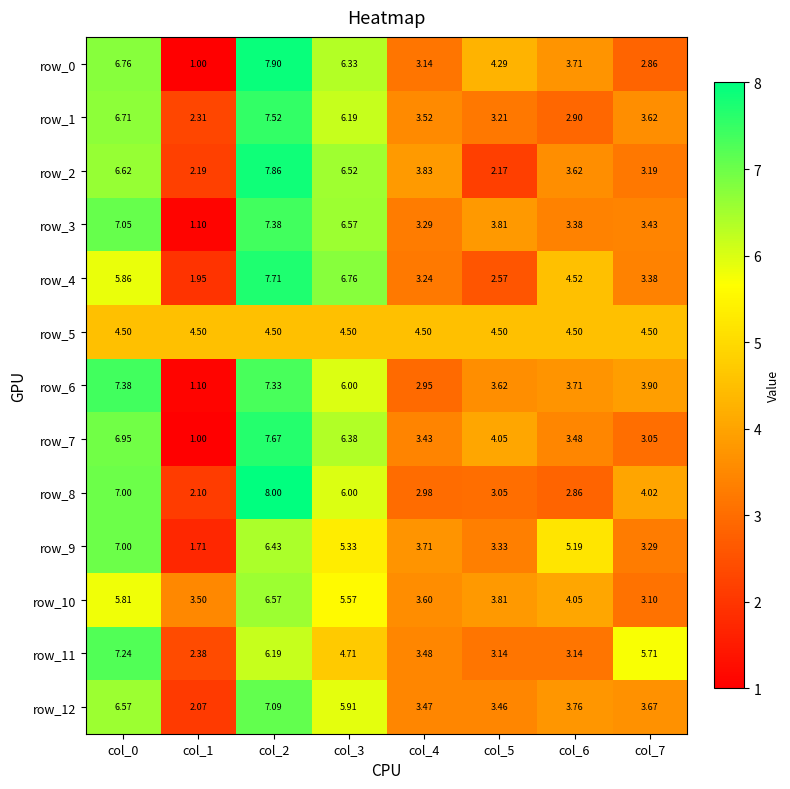

Is the value of row_4 at col_5 greater than the value of row_9 at col_7?

No